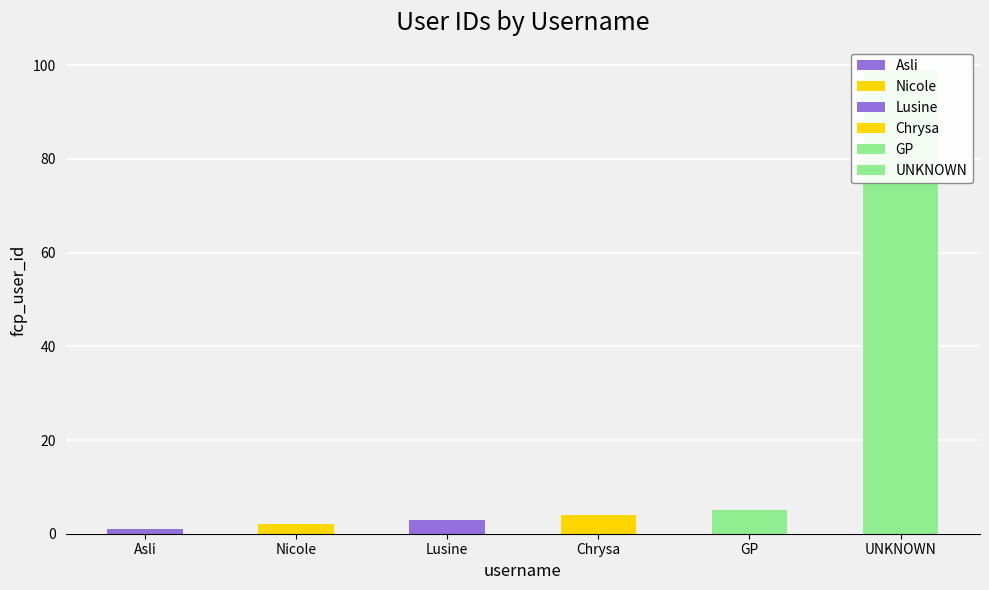

Approximately how many times larger is the value at Lusine compared to Asli?

3.0